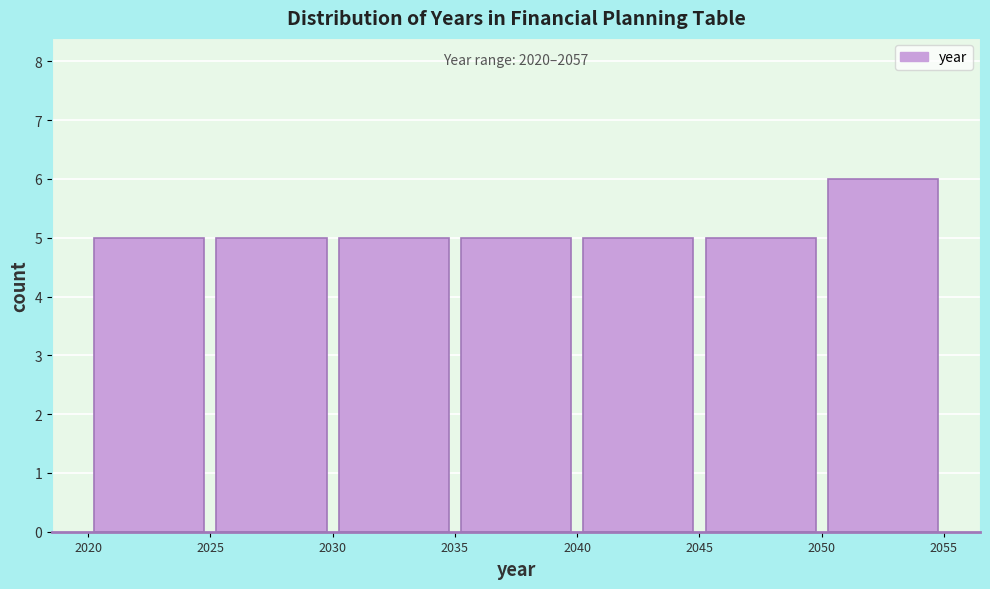

Which range on the x-axis has the tallest bar?

2050 to 2055